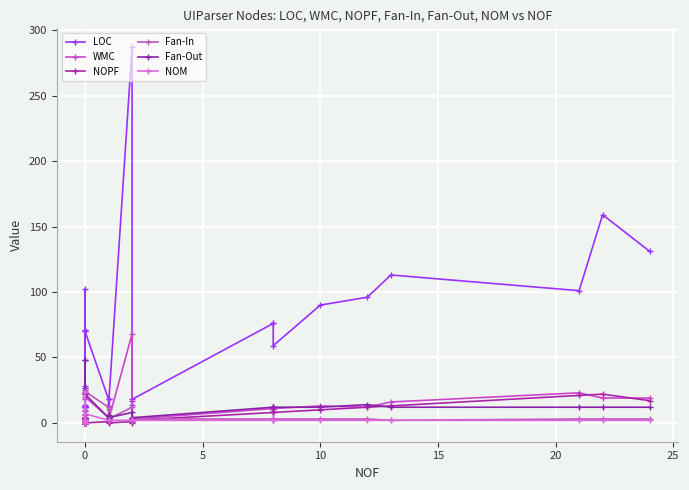

How many data points in NOM are above 2?

3